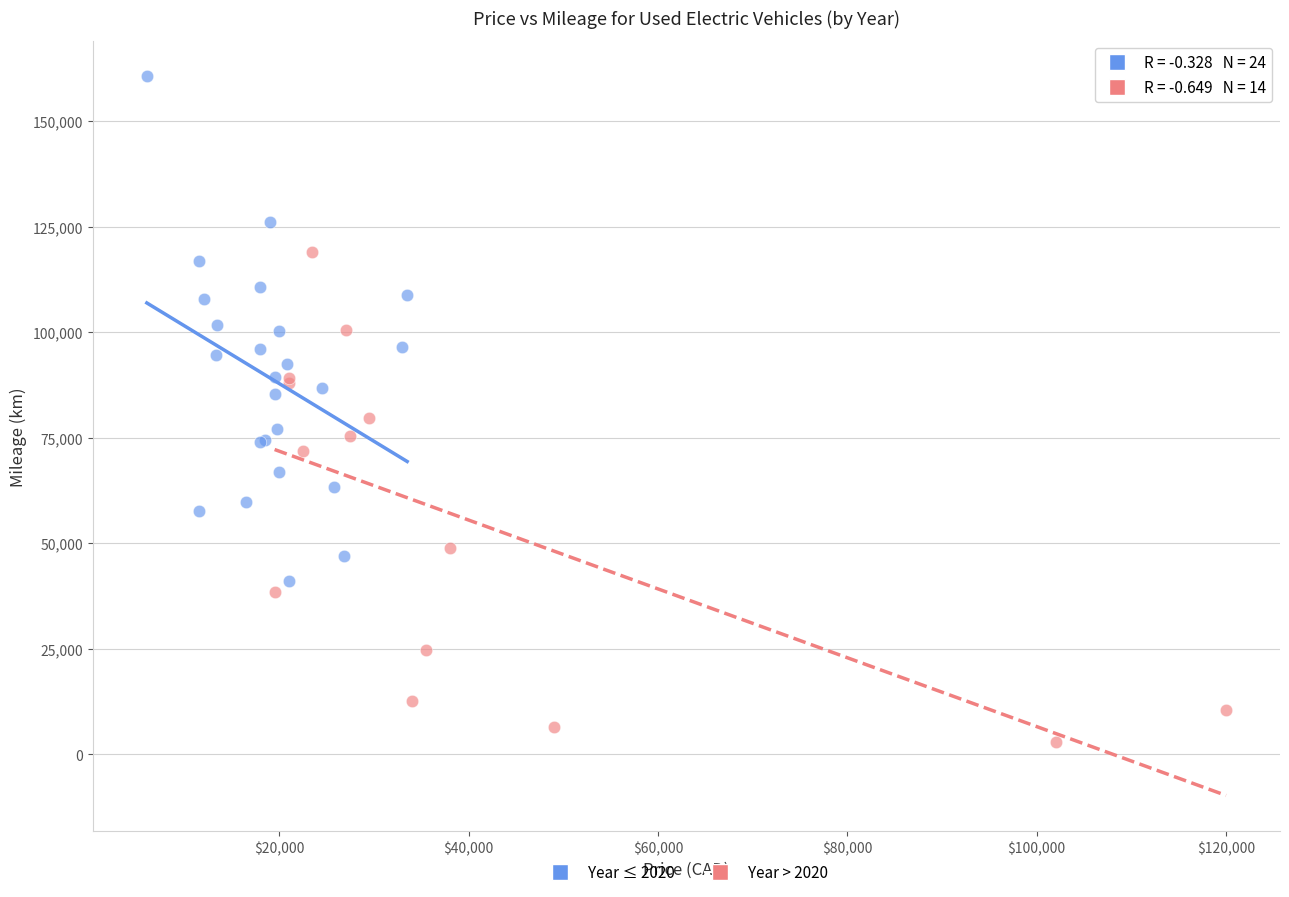

Which series reaches the minimum Y coordinate?

Year > 2020